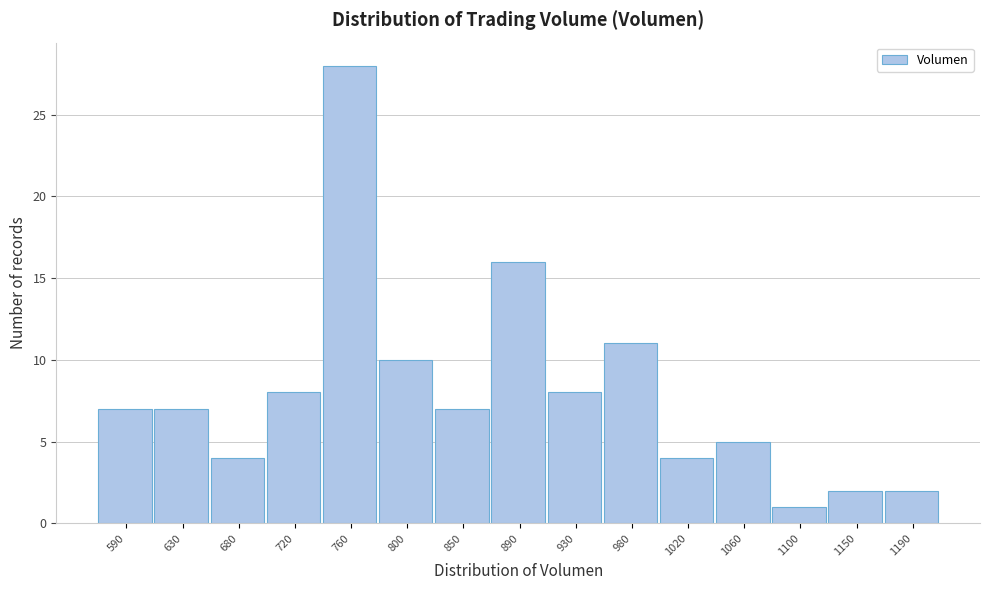

What is the height of the bar covering 910 to 955 on the x-axis? Neither the bar edges nor the heights are printed on the chart, so give them approximately, as read against the axes.

8